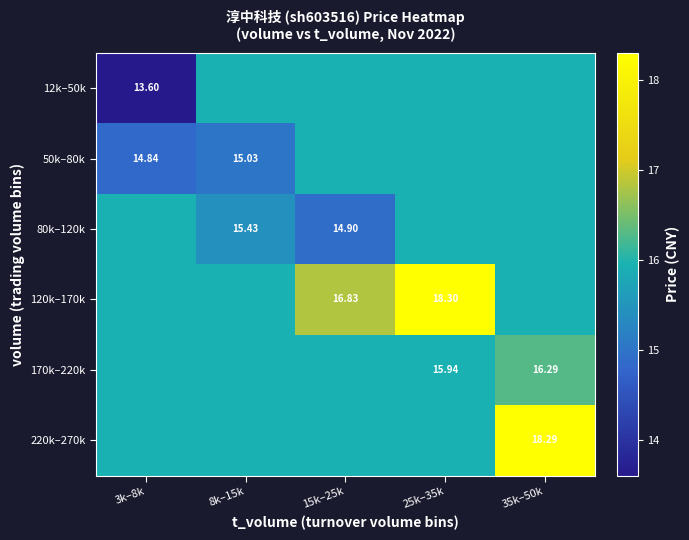

What is the difference between the highest and lowest values at 3k–8k?

2.3